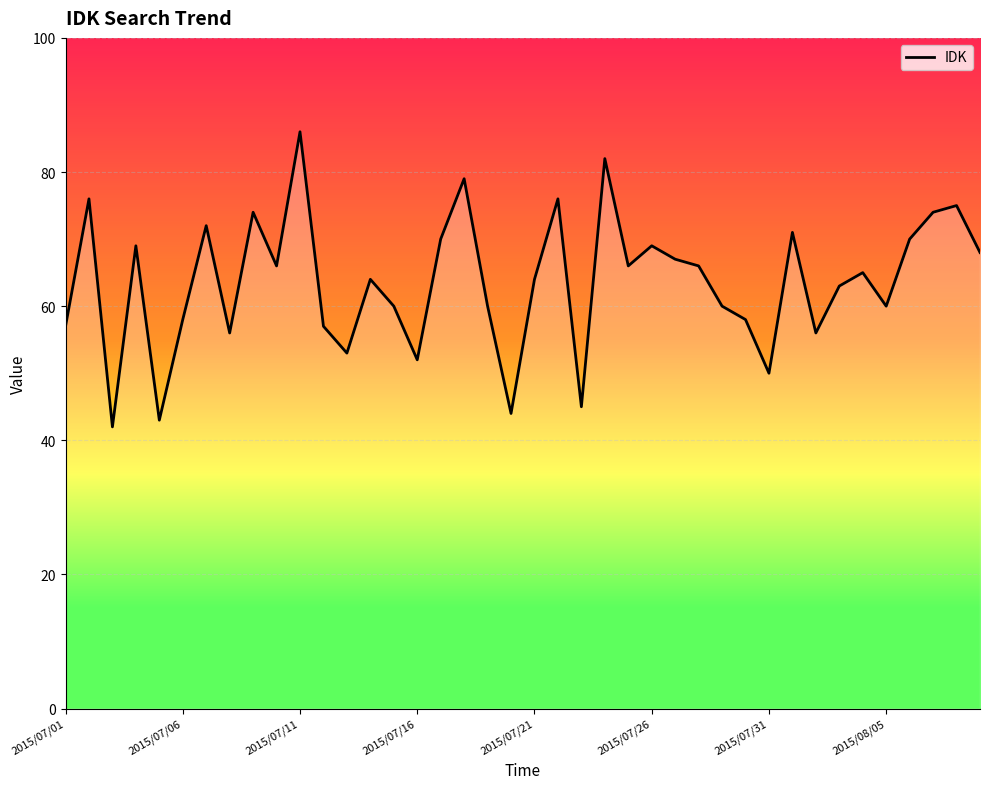

What is the minimum value shown in the chart?

42